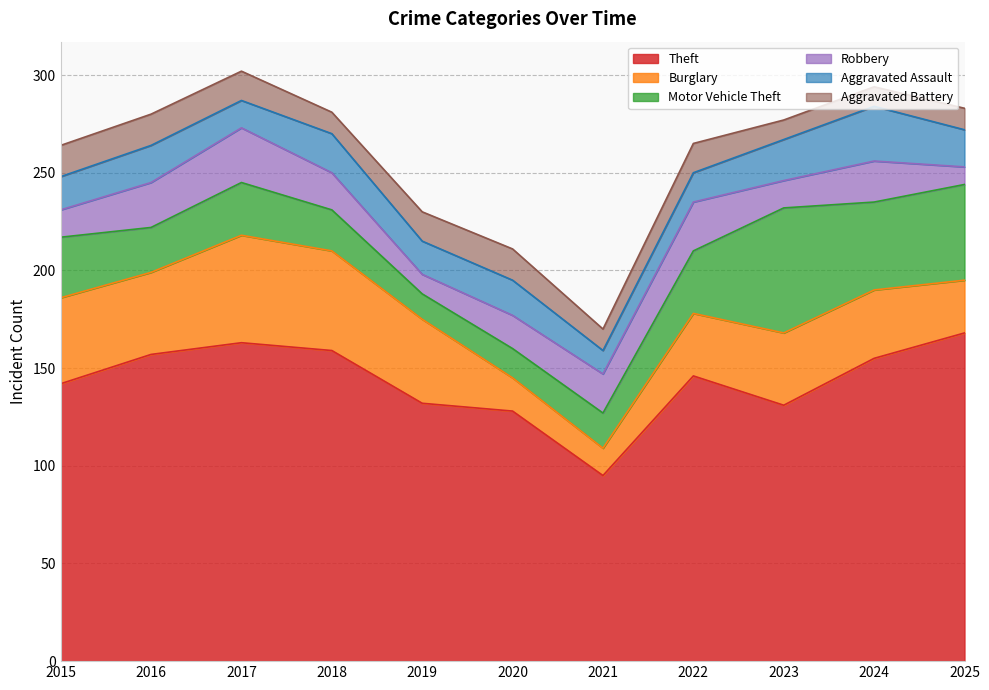

What is the approximate value of Motor Vehicle Theft at 2016?

23